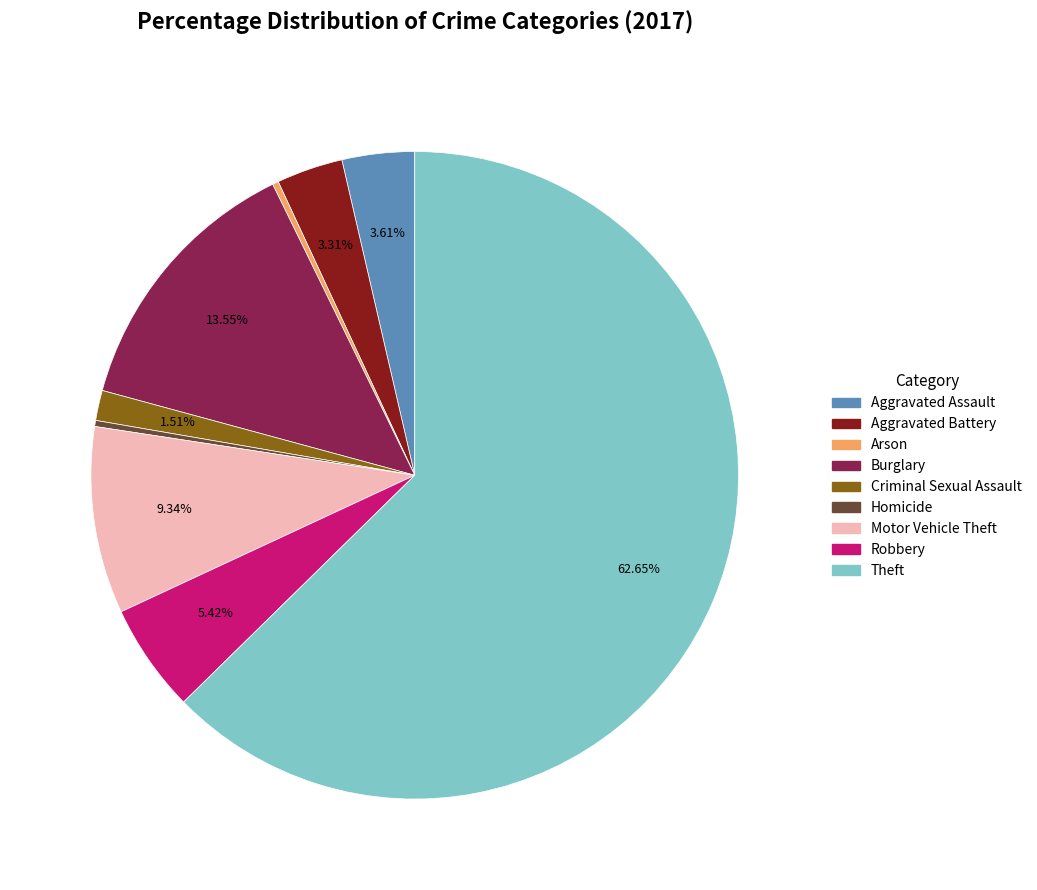

Which slice is the largest?

Theft